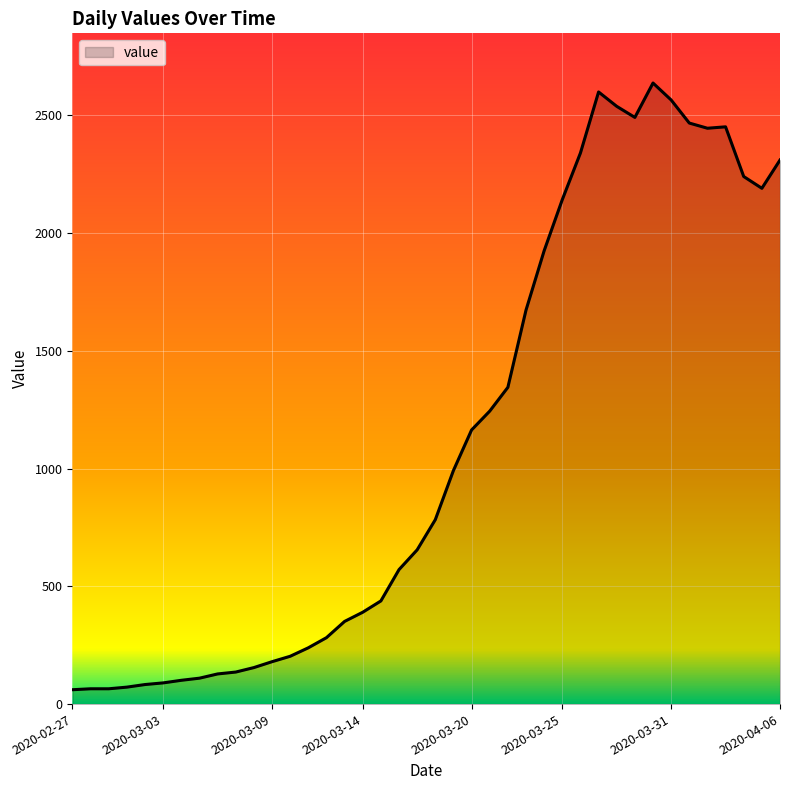

What is the maximum value shown in the chart?

2637